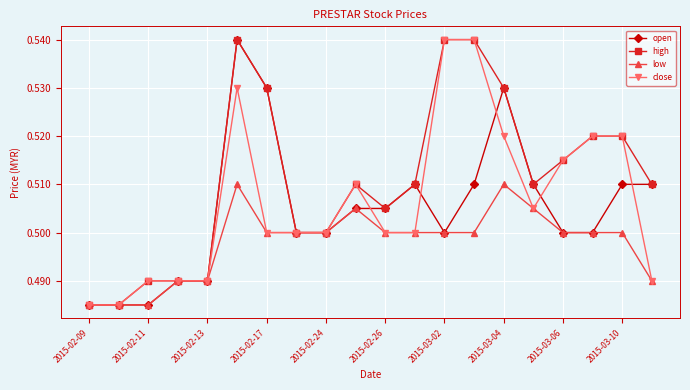

Which series has the largest total across all categories?

high